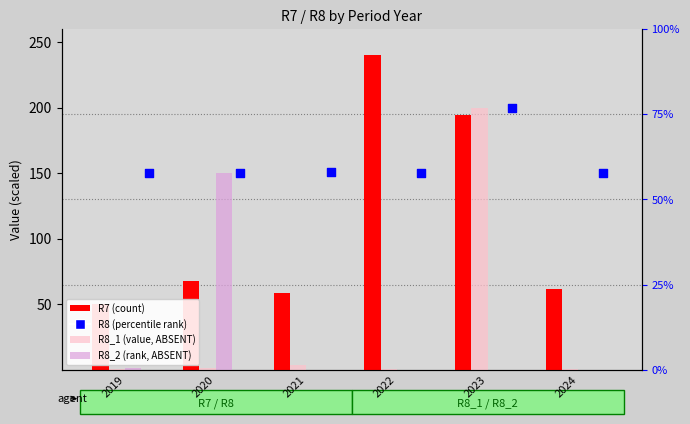

At which category is the sum across all series the highest?

2023